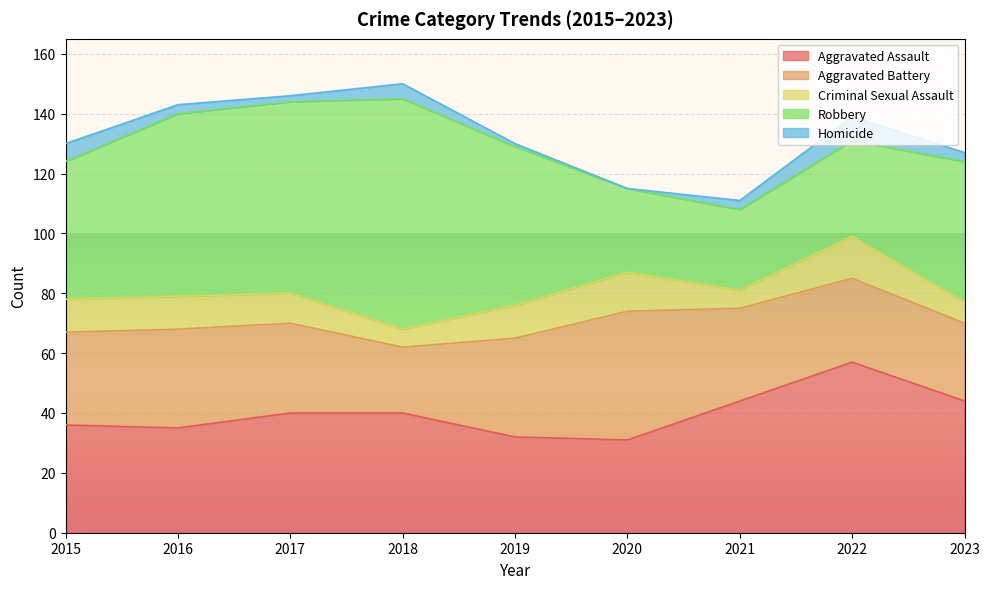

What is the value of the Aggravated Assault point at the 7th from the left?

44